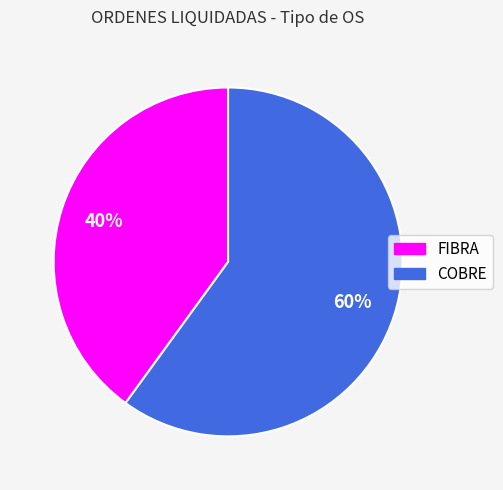

Is FIBRA the majority of the pie?

No